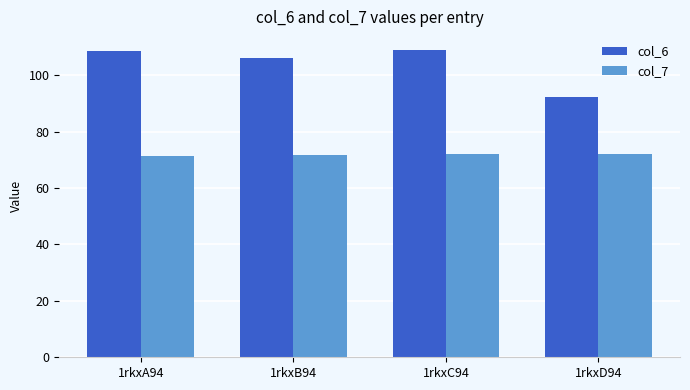

What is the difference between the highest and lowest values at 1rkxD94?

20.2